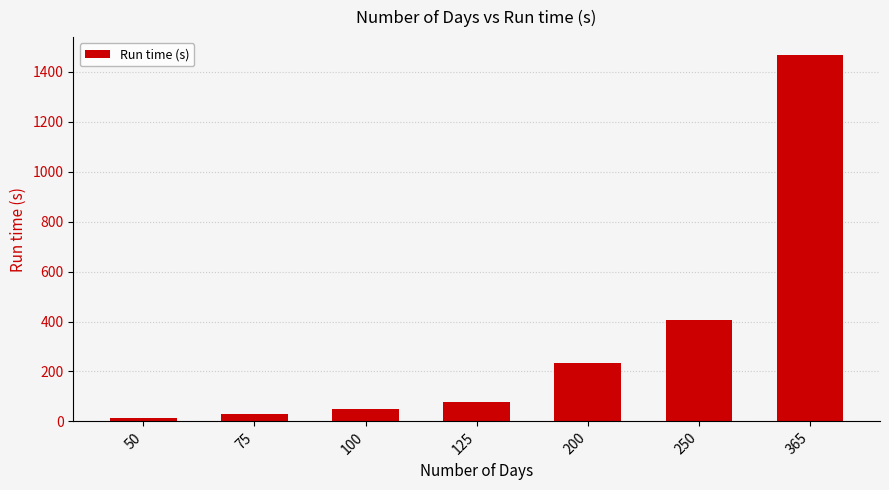

Is it true that the value at 250 is 158.5?

False